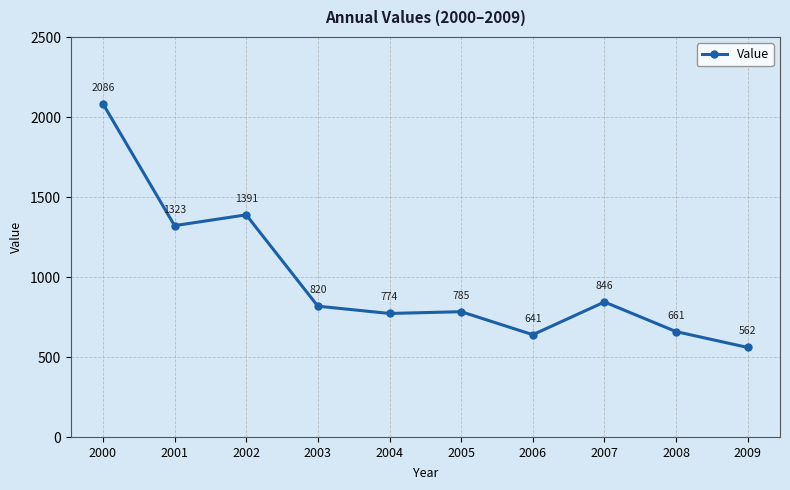

What is the minimum value shown in the chart?

561.7